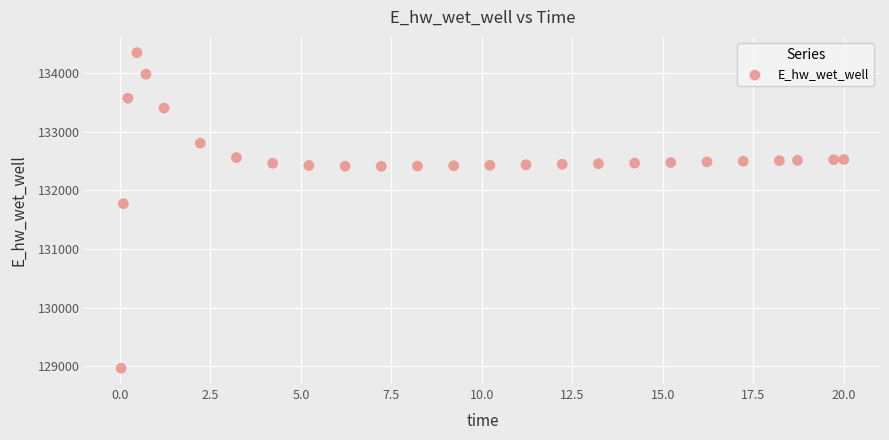

What is the range of X values (max minus min)?

20.0